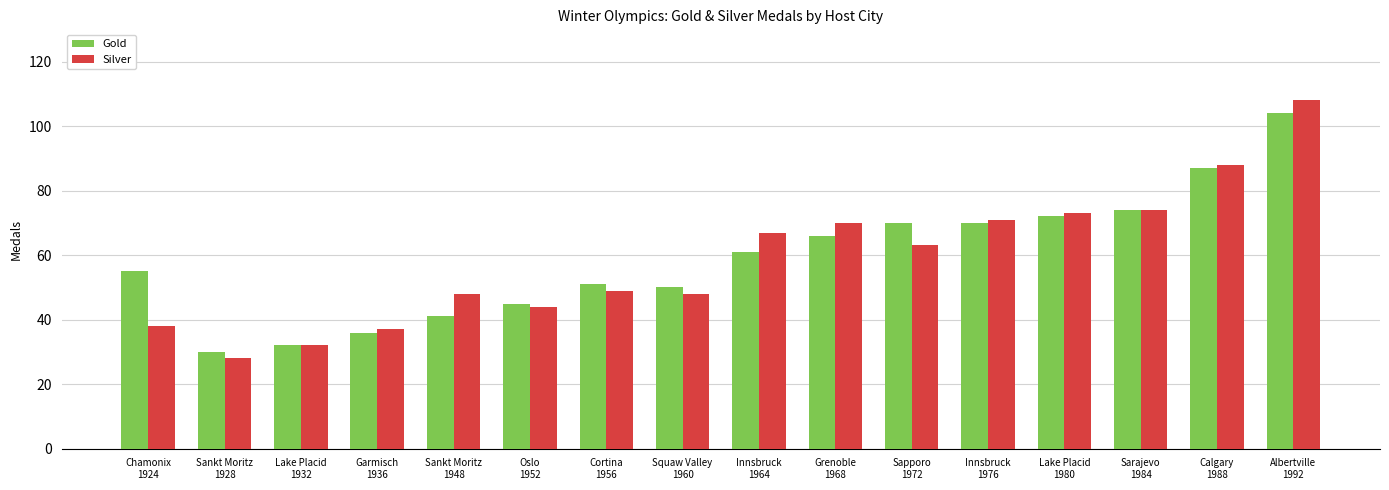

What is the minimum value for Silver?

28